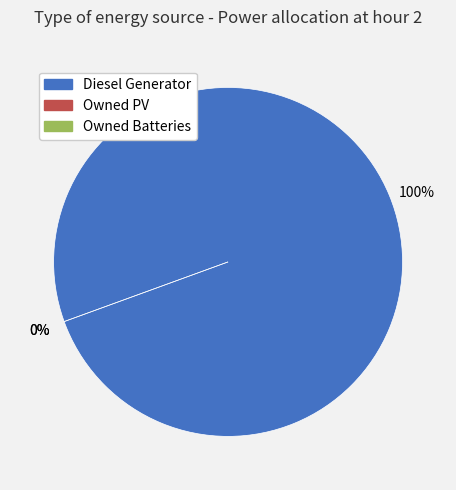

Combined, do Diesel Generator and Owned Batteries account for over 50%?

Yes